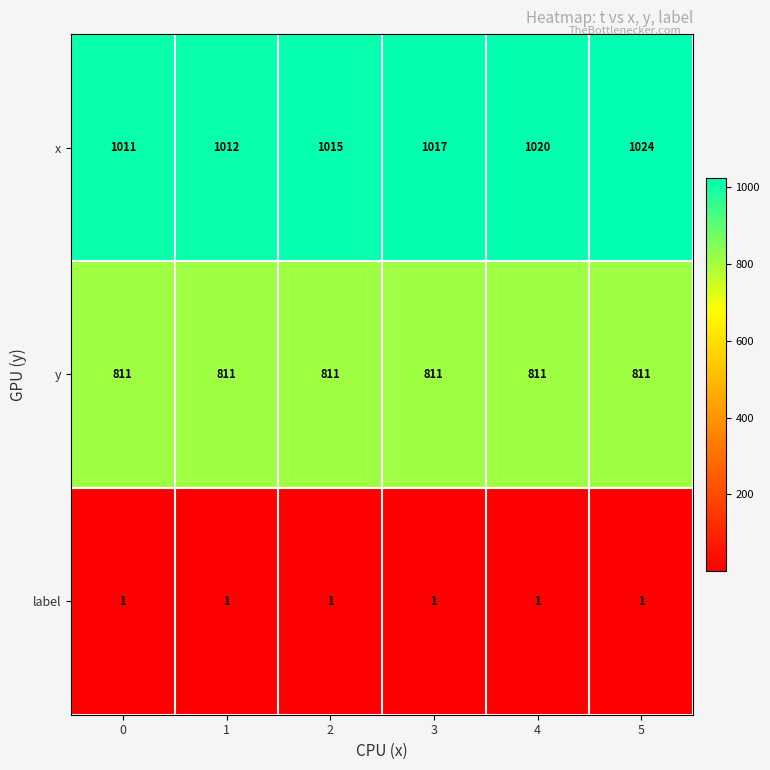

At 2, list the series in order from smallest to largest.

label, y, x